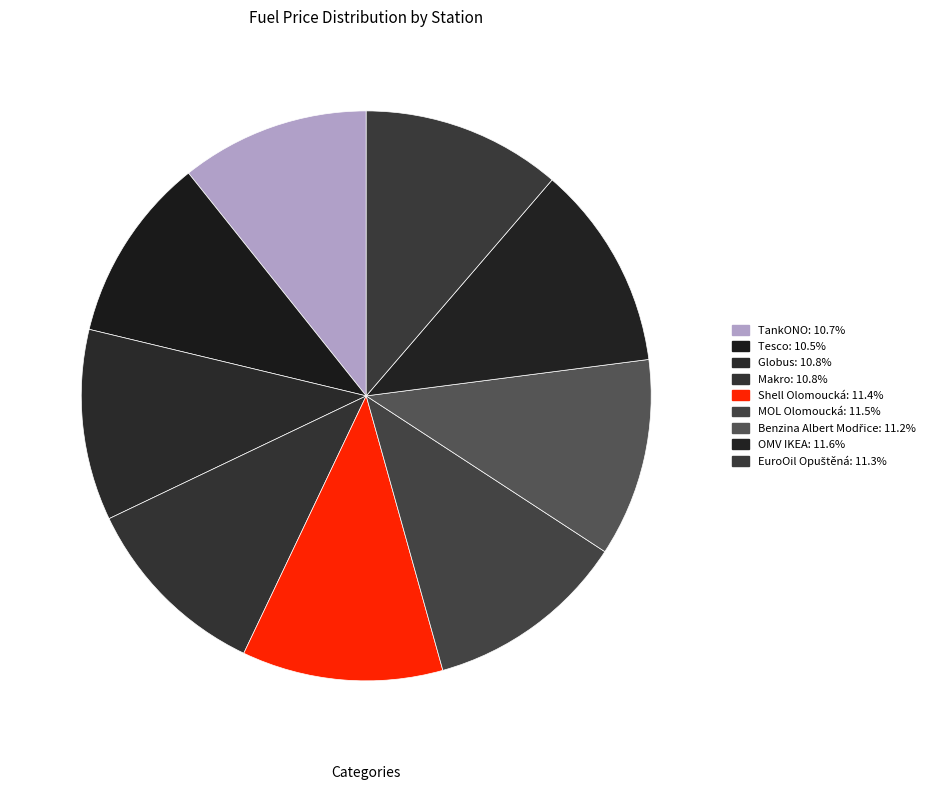

Is there a majority slice in this chart?

No